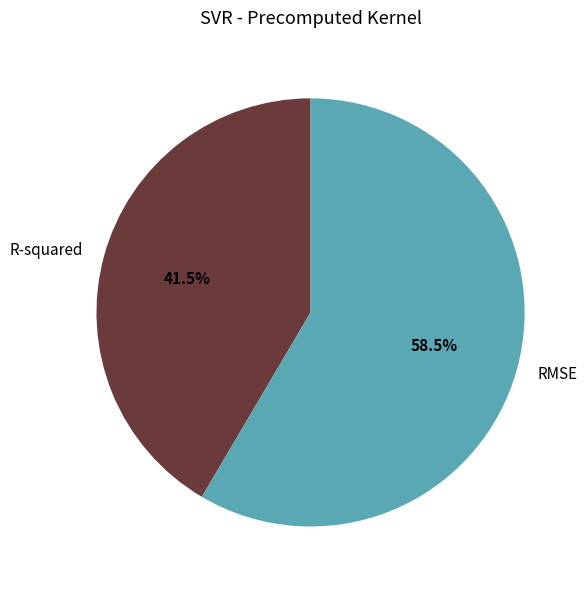

What is the total percentage of R-squared and RMSE?

100.0%